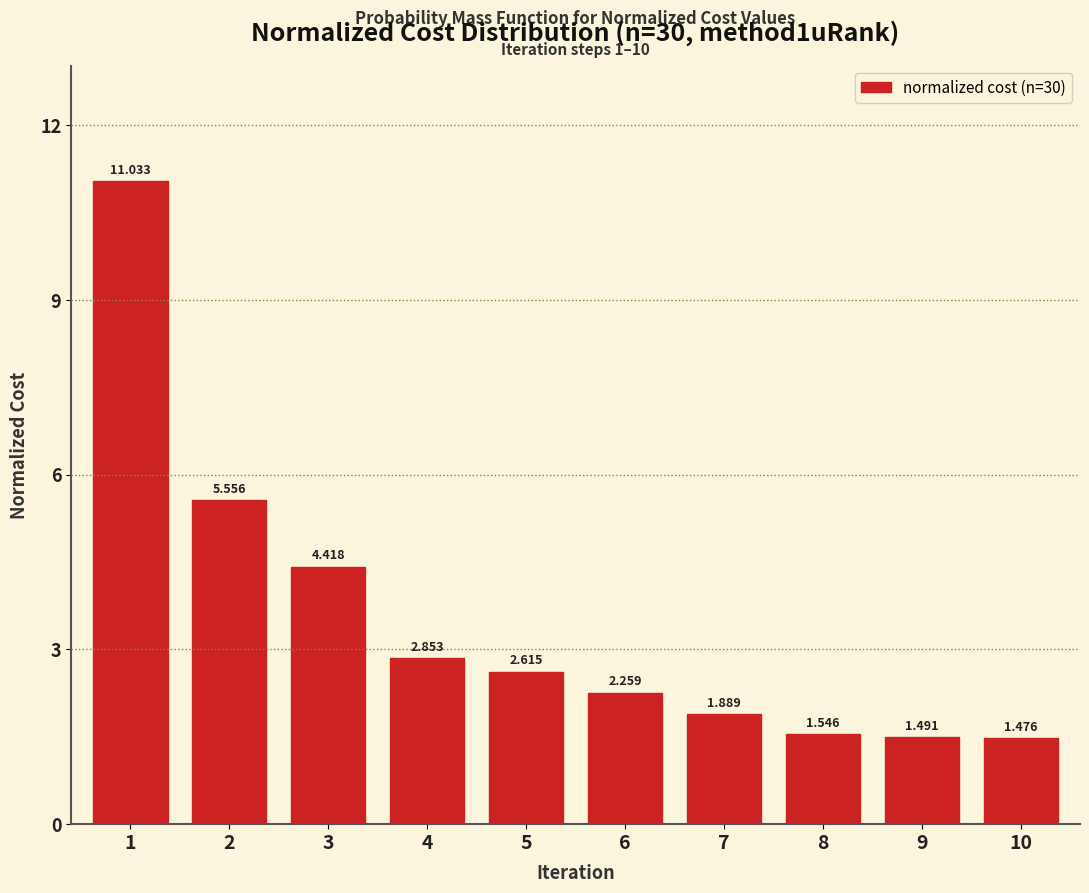

How many series are shown in this chart?

1